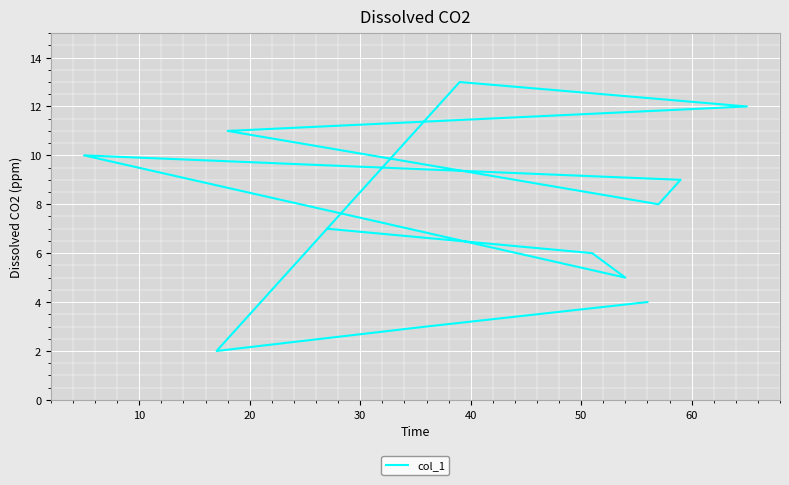

What is the average value?

7.5